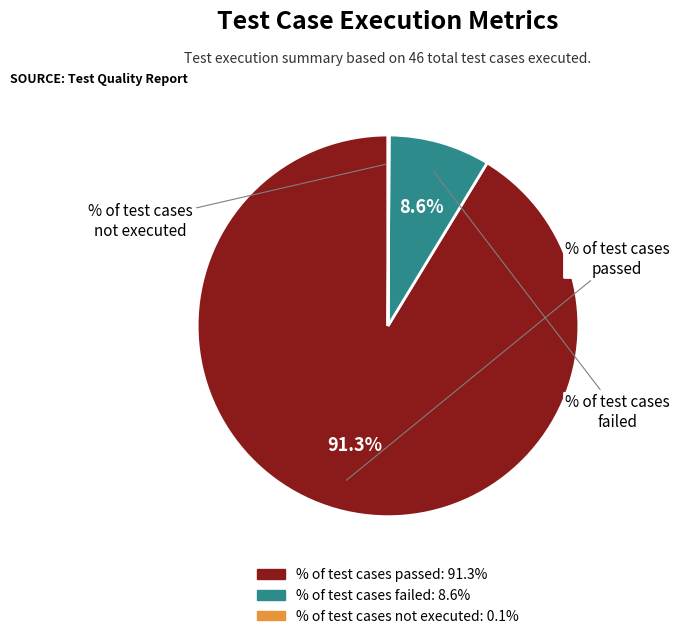

Between % of test cases passed and % of test cases failed, which is larger?

% of test cases passed